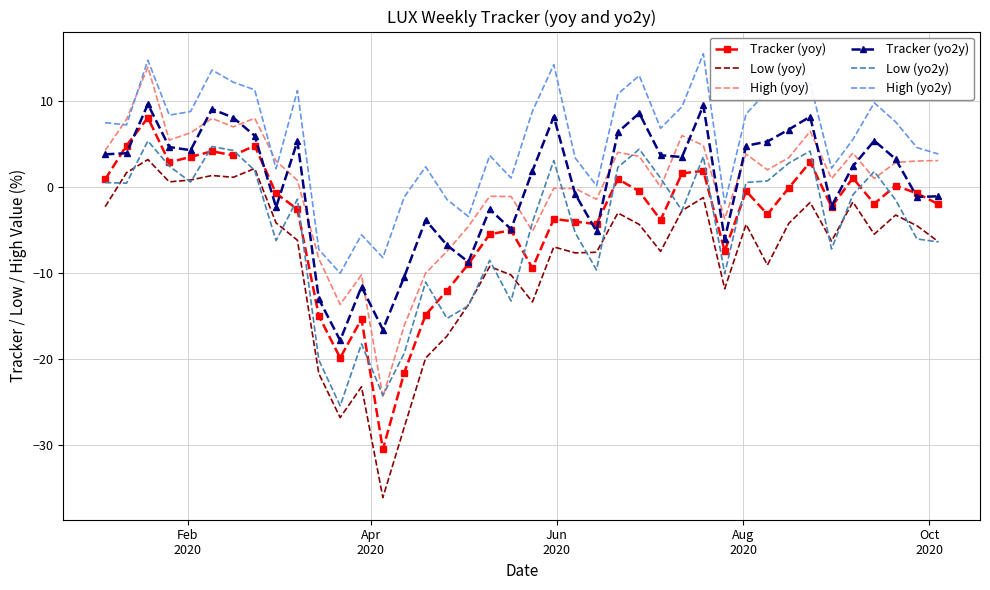

What is the lowest value of the Low (yoy) series?

-36.2